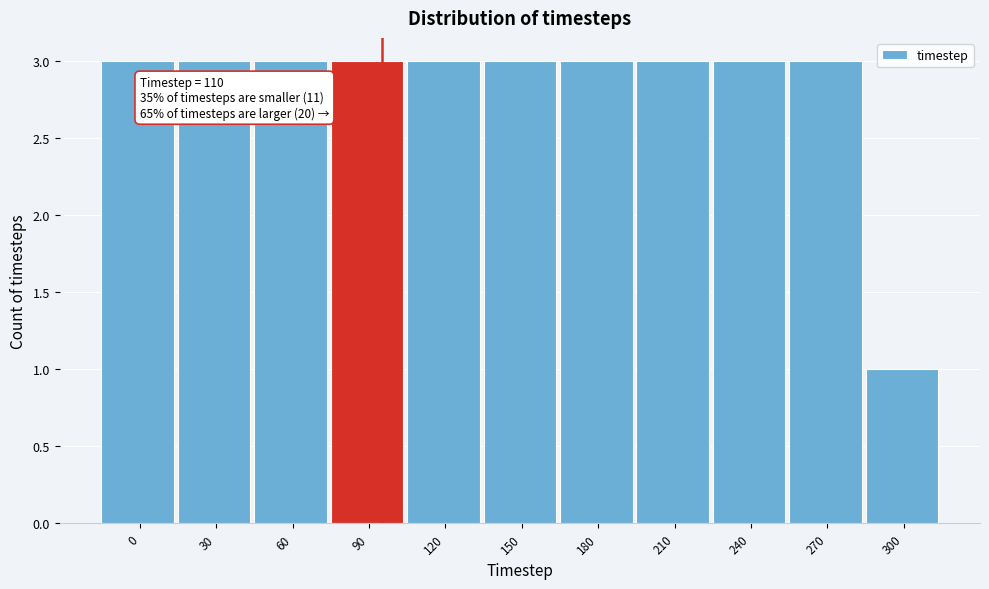

Reading left to right, list all the values displayed in this chart.

0=3	30=3	60=3	90=3	120=3	150=3	180=3	210=3	240=3	270=3	300=1